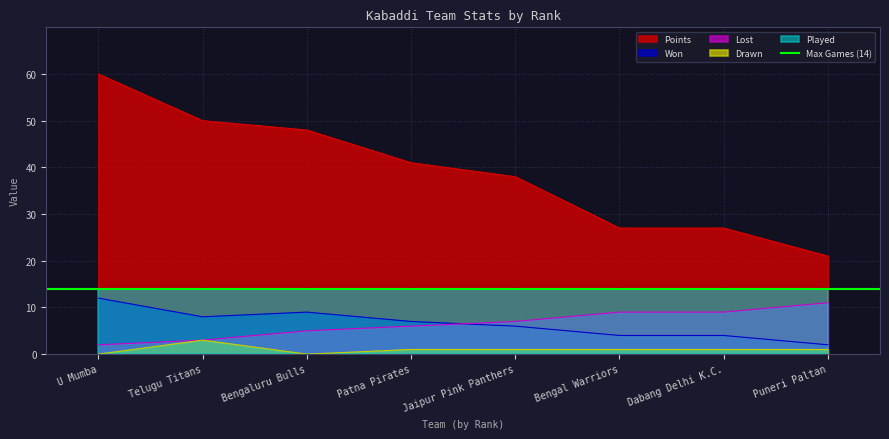

Which category has the lowest value in the Drawn series?

U Mumba